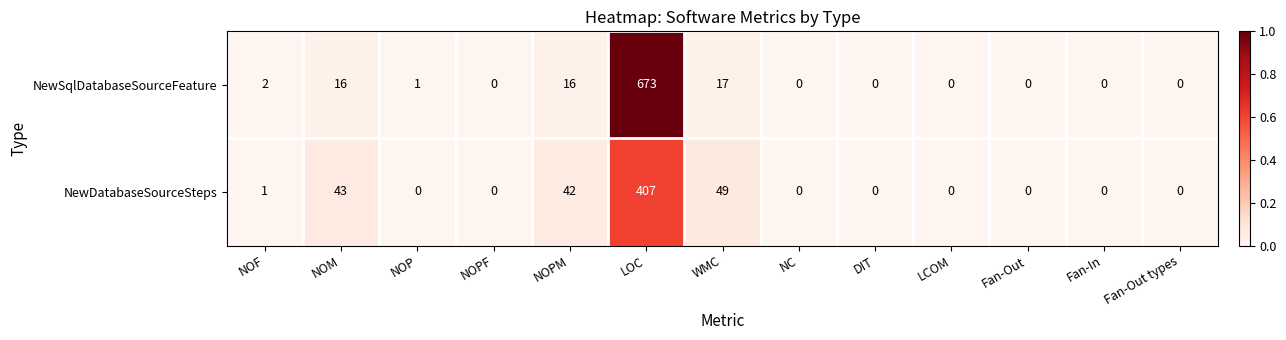

Rank the series by their maximum value, from lowest to highest.

NewDatabaseSourceSteps, NewSqlDatabaseSourceFeature